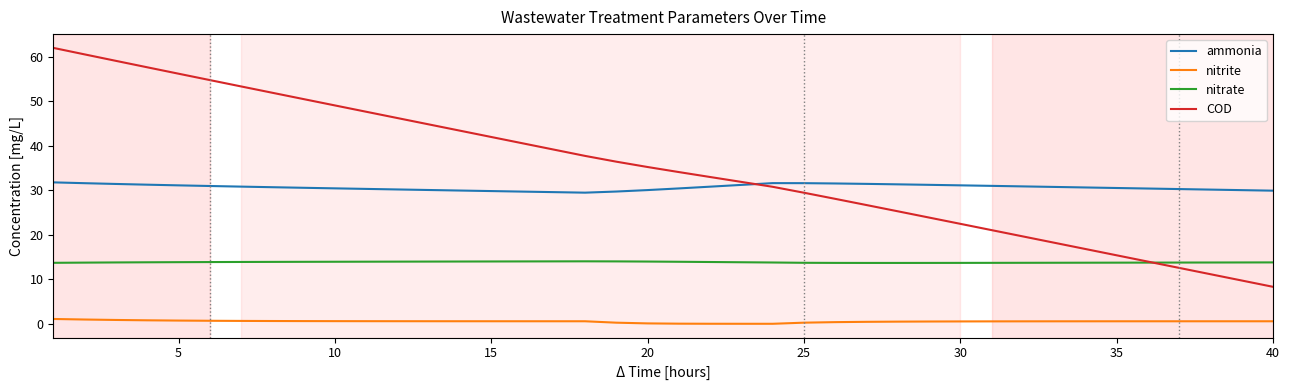

Which series has the widest spread of values?

COD